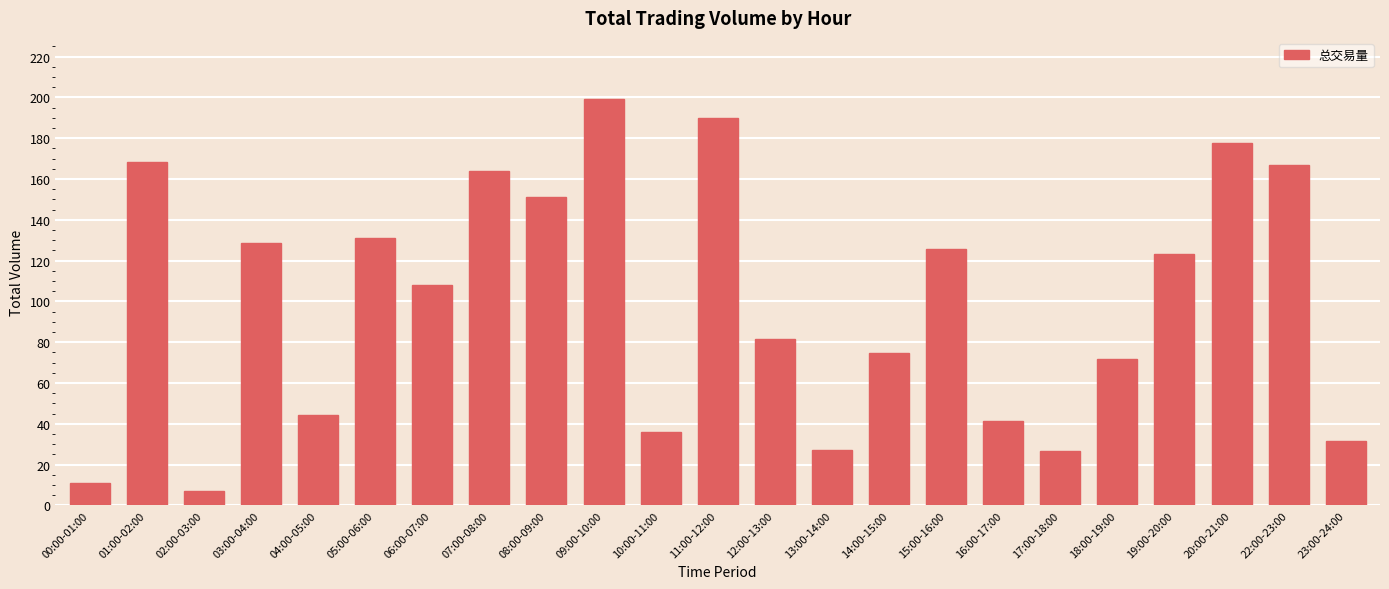

How many categories are shown in the chart?

23